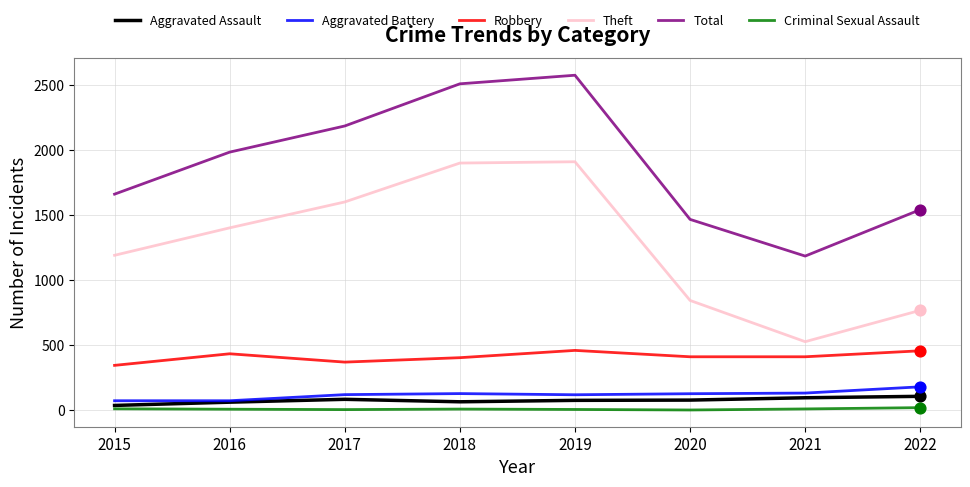

Between 2017 and 2018, which series saw the biggest shift?

Total